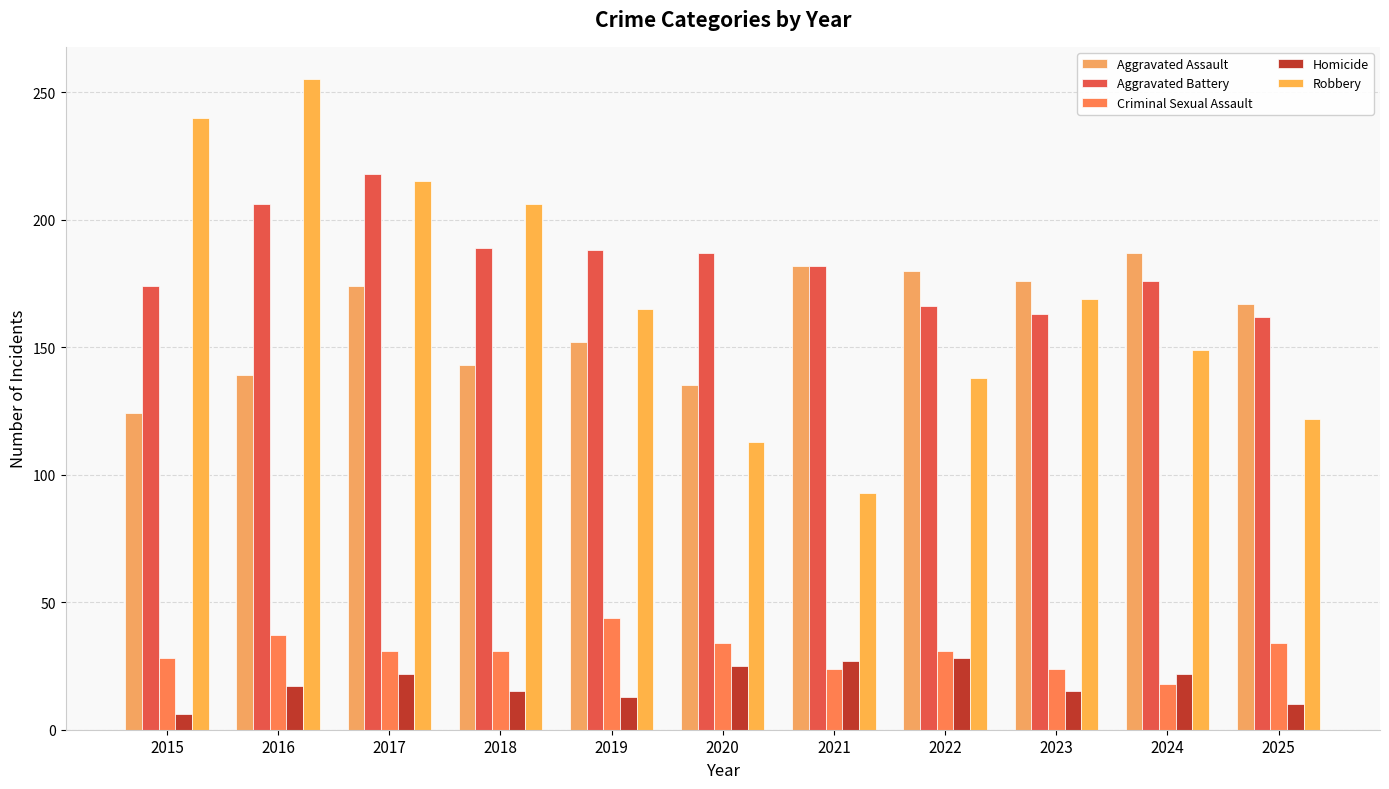

At which label does Homicide reach its minimum?

2015